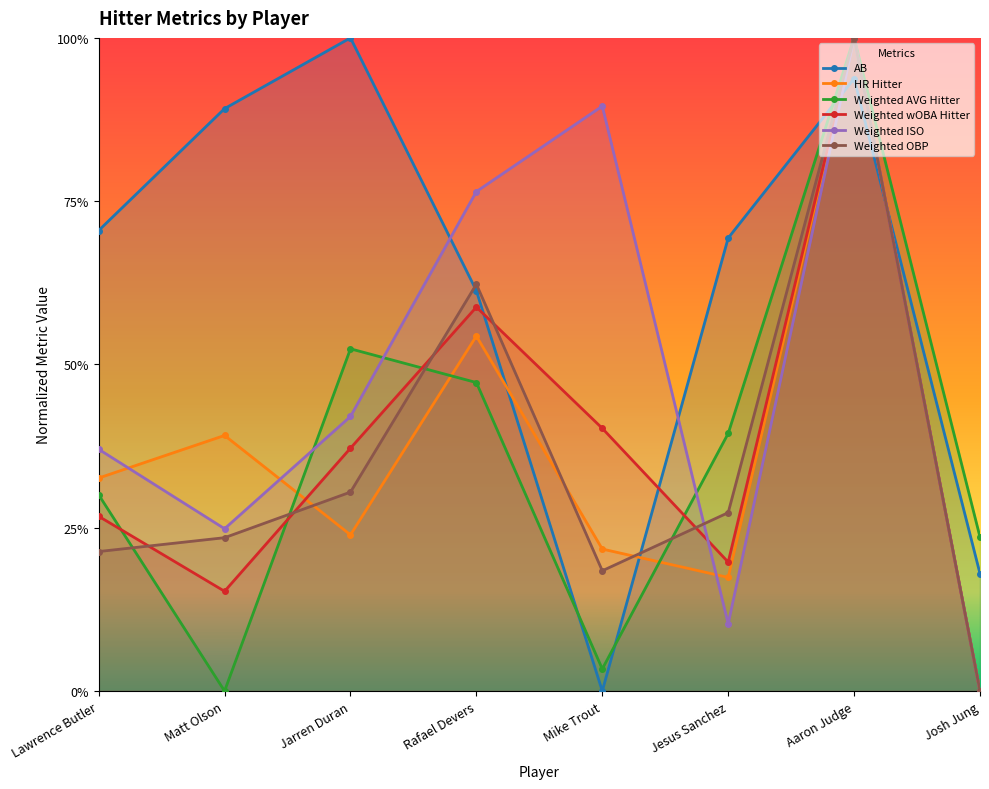

At which label is HR Hitter closest to 0?

Josh Jung